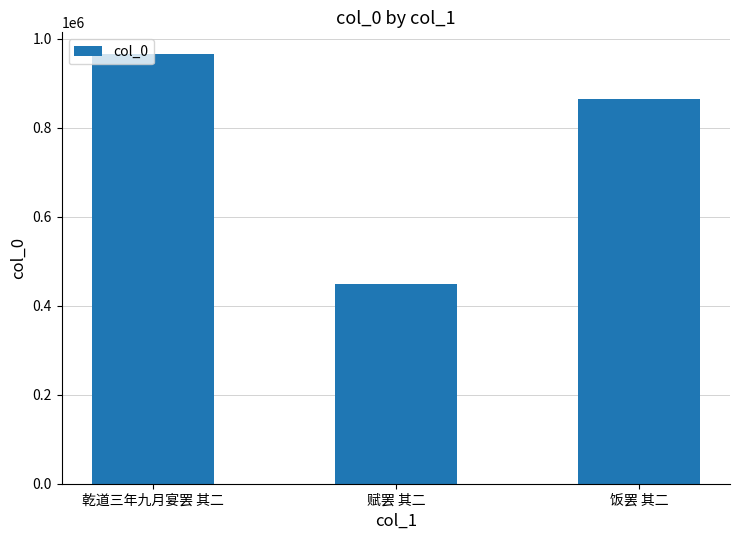

Reading left to right, transcribe all the data shown in this chart.

乾道三年九月宴罢 其二=966406	赋罢 其二=448504	饭罢 其二=864105